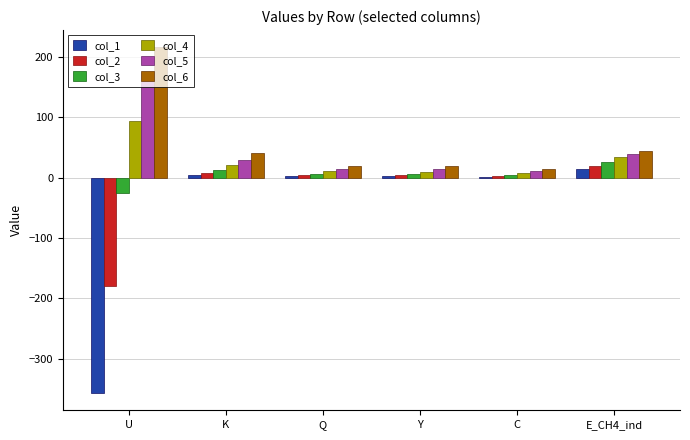

What is the maximum value shown in the chart?

215.9